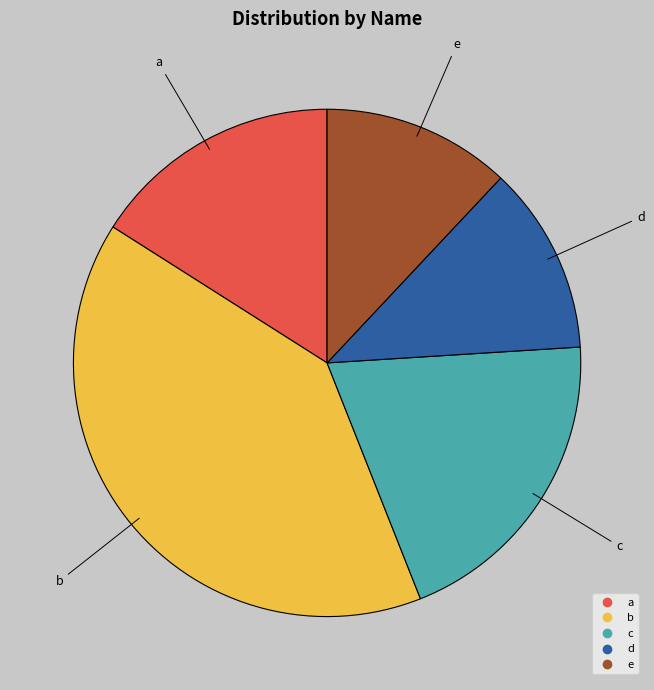

Combined, do d and e account for over 50%?

No